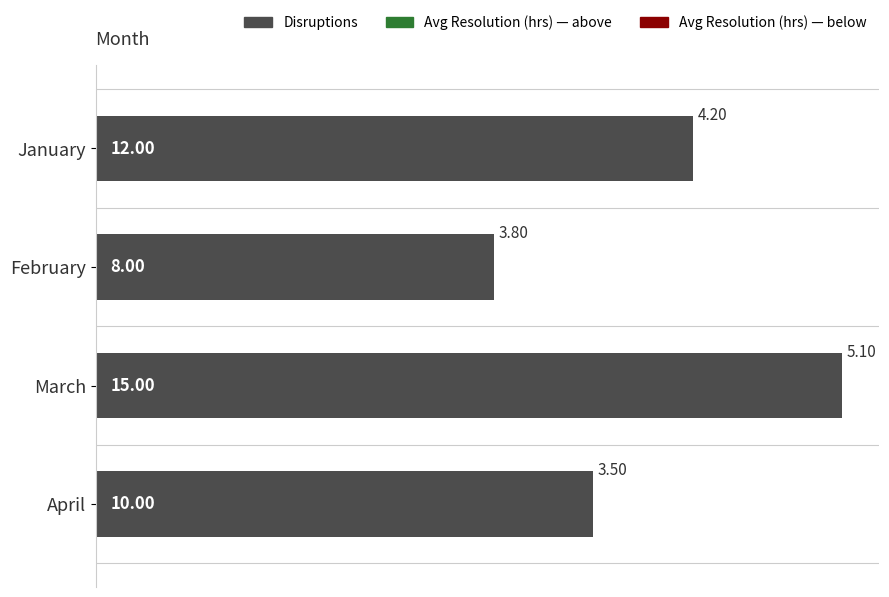

How many bars are there in total?

4